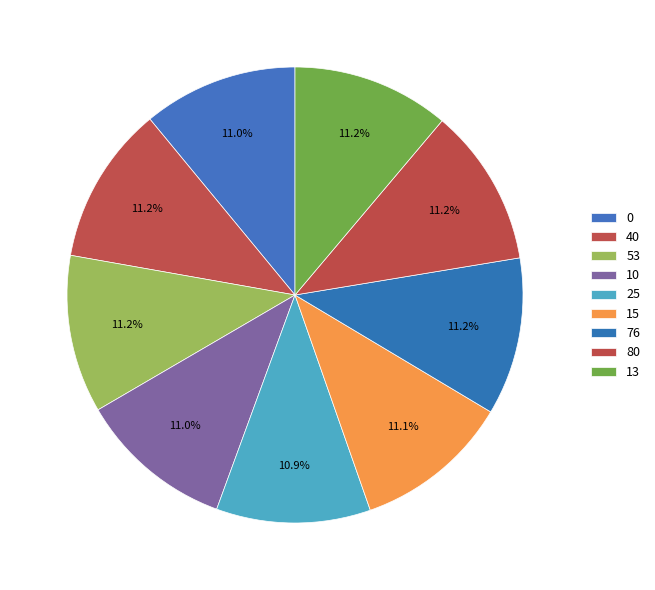

What is the change in value from 53 to 80?

+0.1